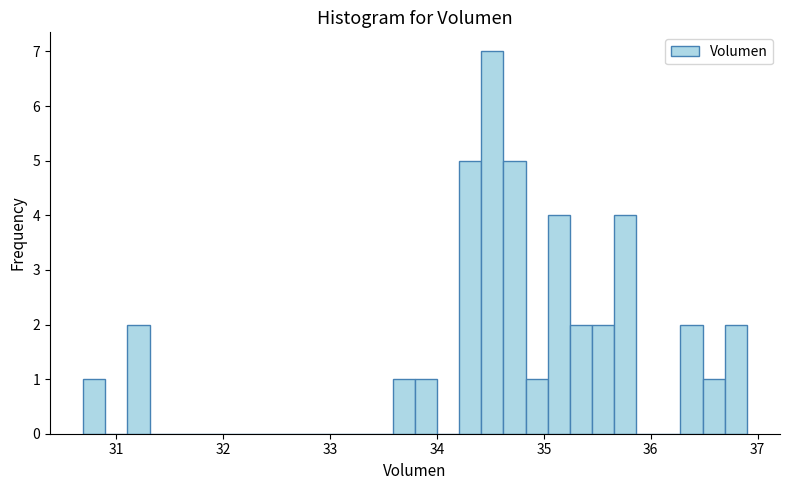

Around what value on the x-axis is the tallest bar? Give the approximate position of its centre, as read against the axis.

34.5